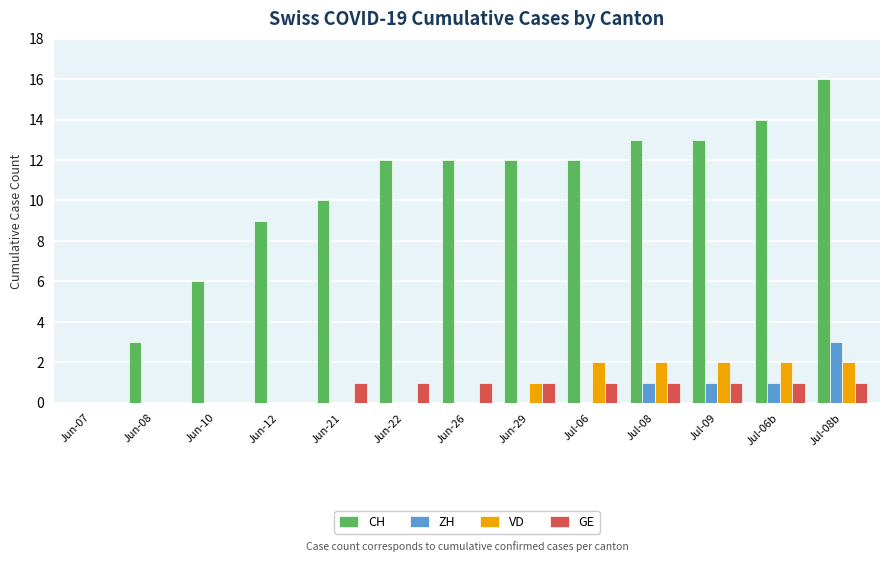

What is the spread (max minus min) of values at Jun-26?

12